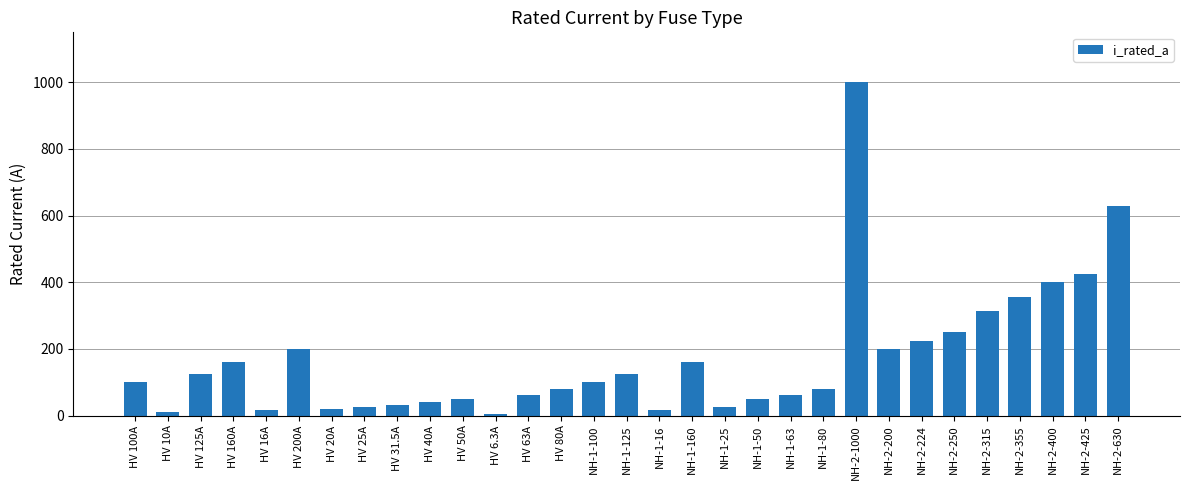

What is the average value?

172.4